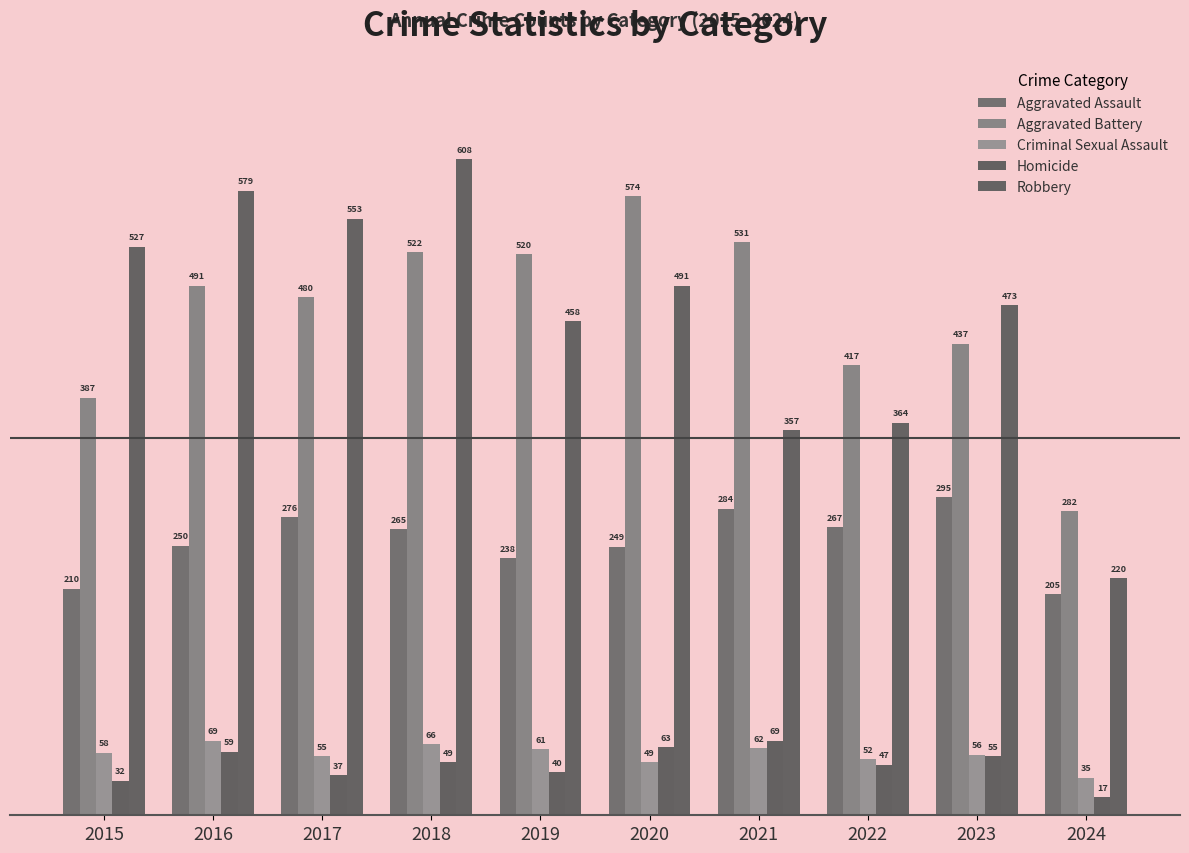

What are all the series names shown in the legend?

Aggravated Assault, Aggravated Battery, Criminal Sexual Assault, Homicide, Robbery